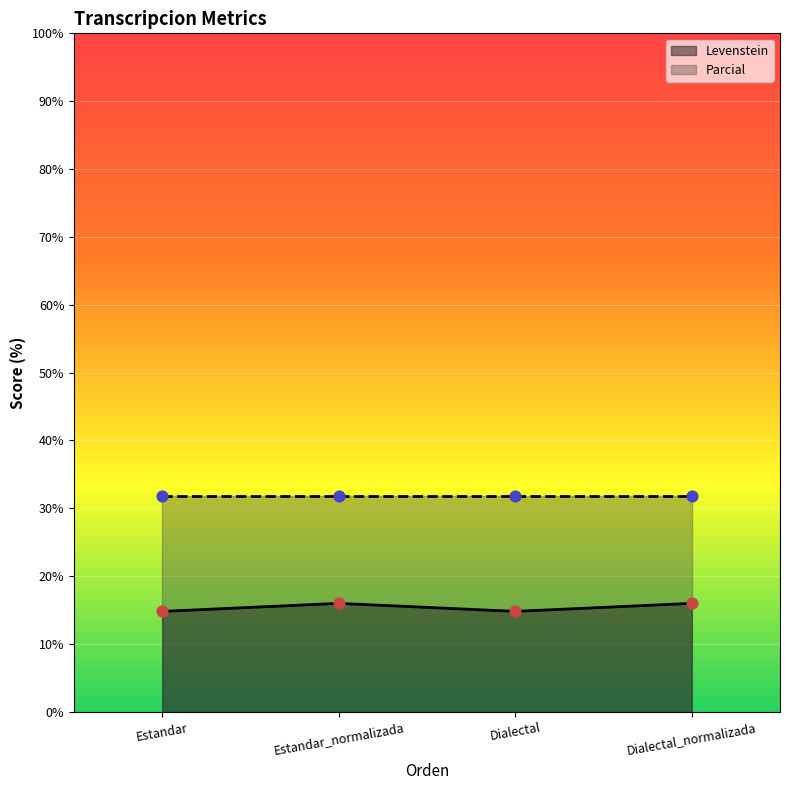

What is the change in value from Estandar_normalizada to Dialectal?

-1.2